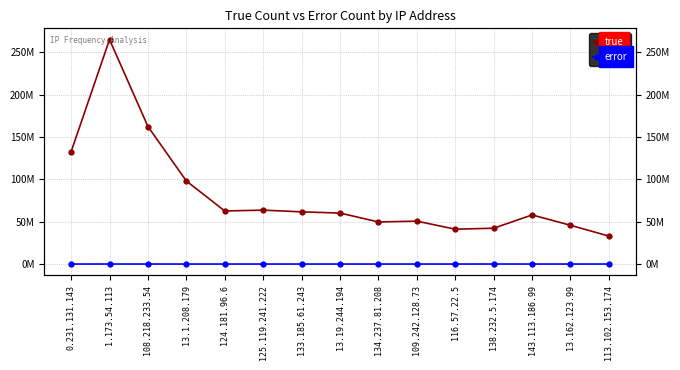

At which category is the sum across all series the highest?

1.173.54.113